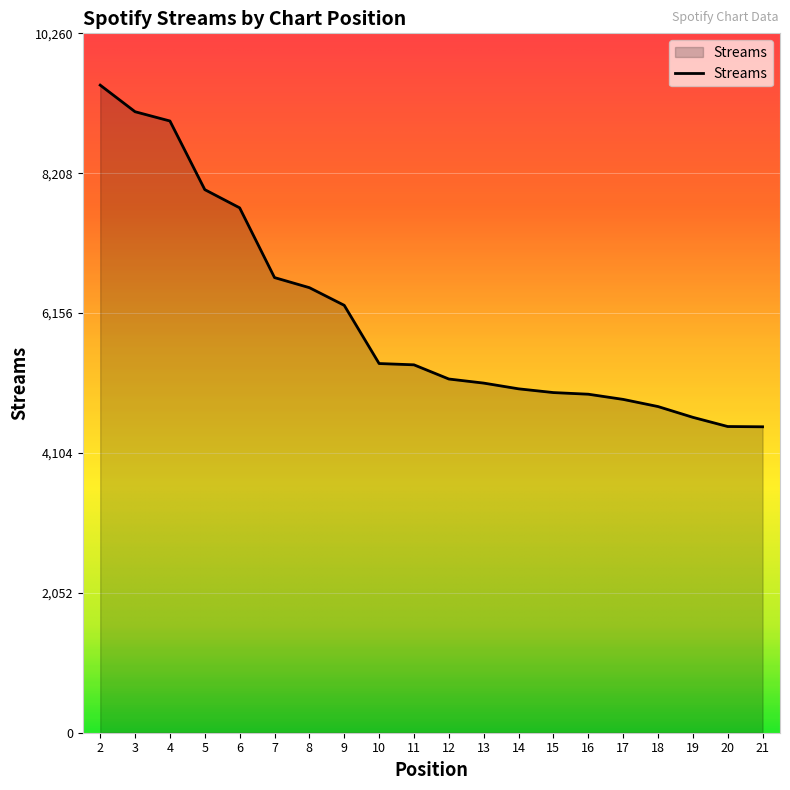

How many categories are shown in the chart?

20